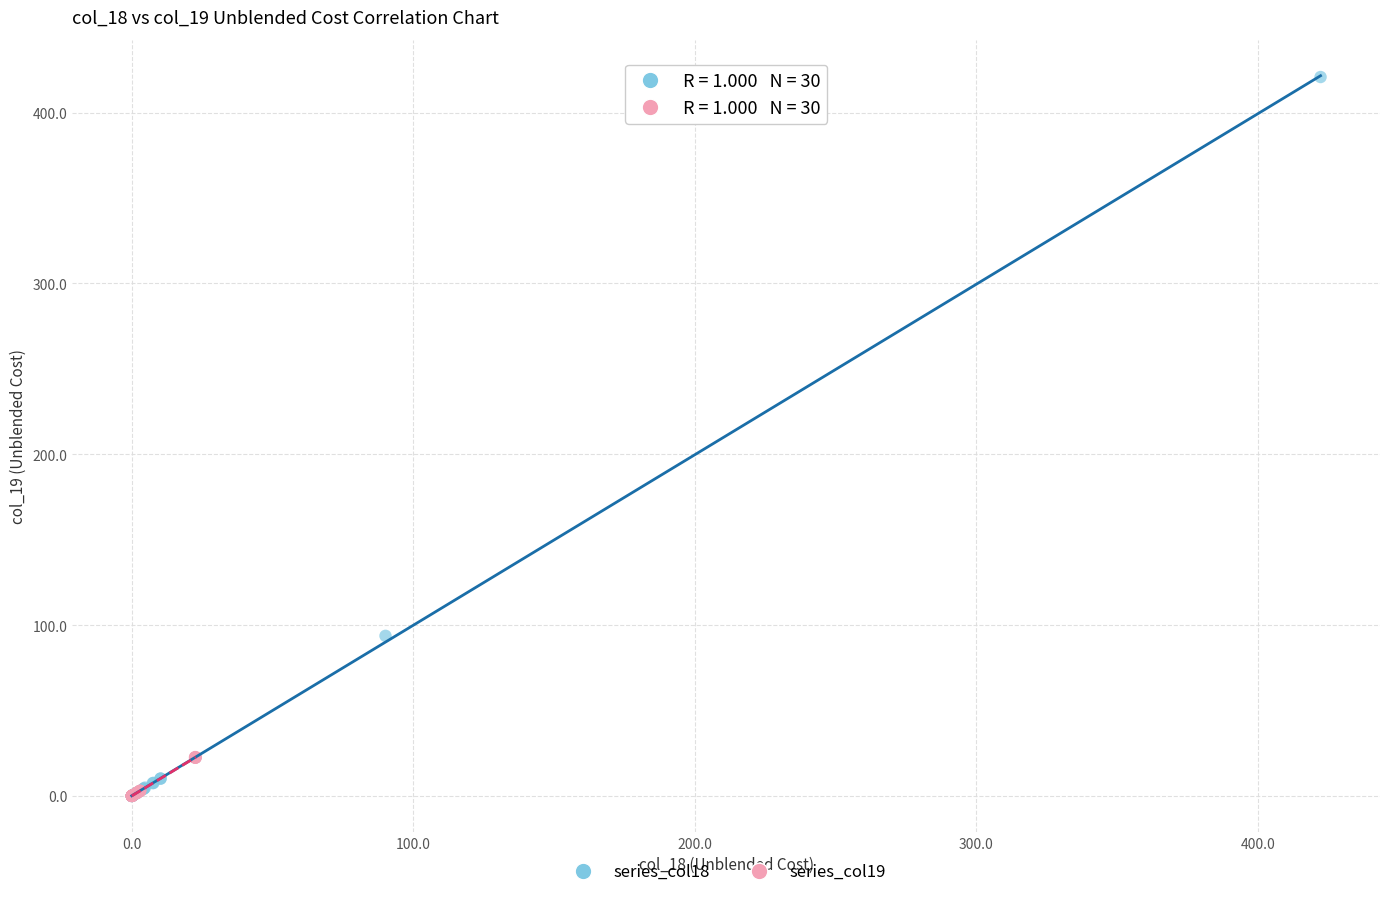

Which series has the largest Y range (max minus min)?

series_col18